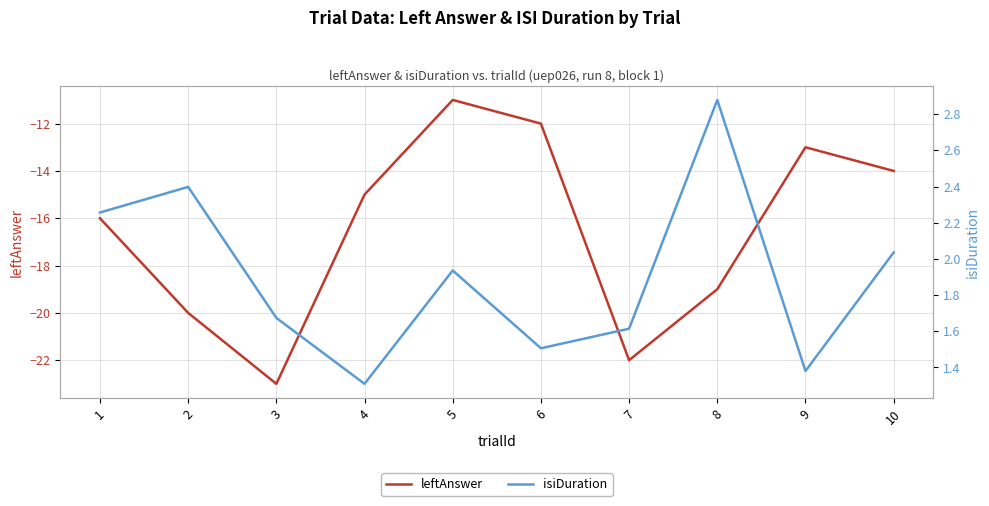

Reading right to left, extract all data points from this chart.

leftAnswer: -14.0	-13.0	-19.0	-22.0	-12.0	-11.0	-15.0	-23.0	-20.0	-16.0
isiDuration: 2.0	1.4	2.9	1.6	1.5	1.9	1.3	1.7	2.4	2.3